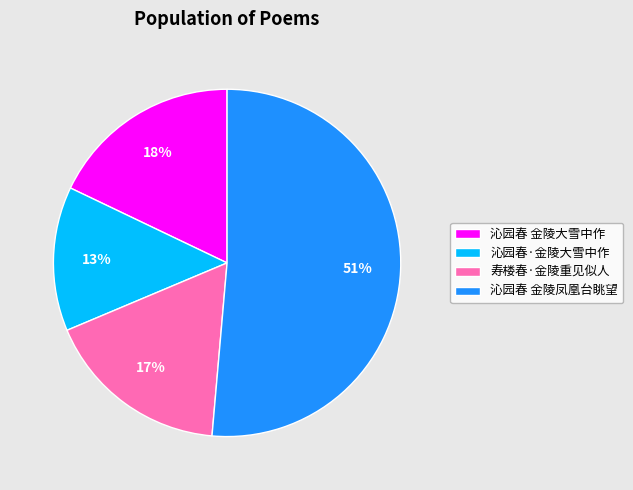

Do 寿楼春·金陵重见似人 and 沁园春·金陵大雪中作 together represent more than half of the pie?

No